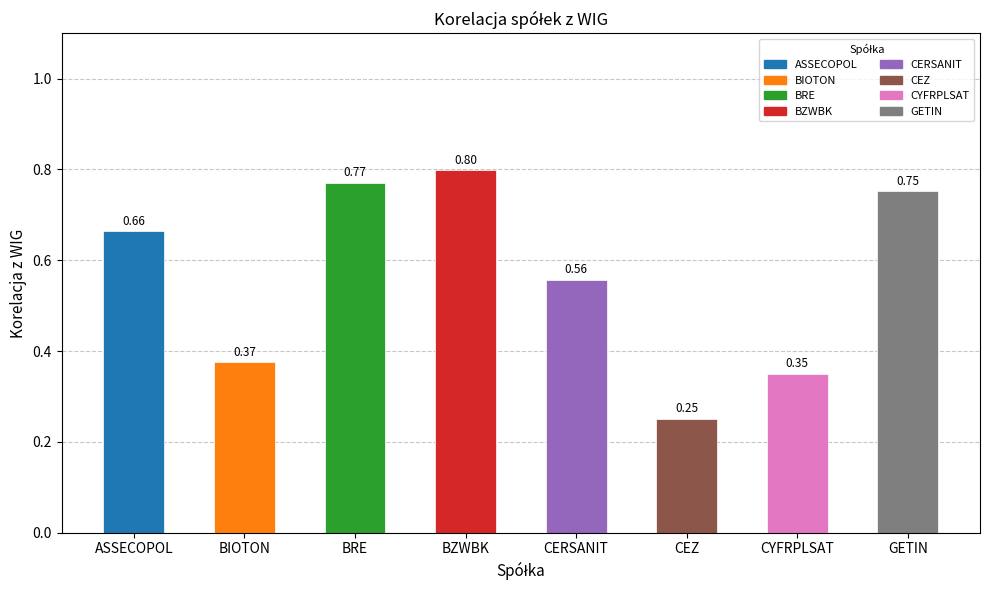

At which category does the chart reach its peak across all series?

BZWBK